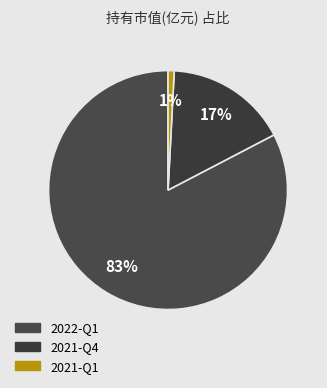

How many segments does this pie chart have?

3